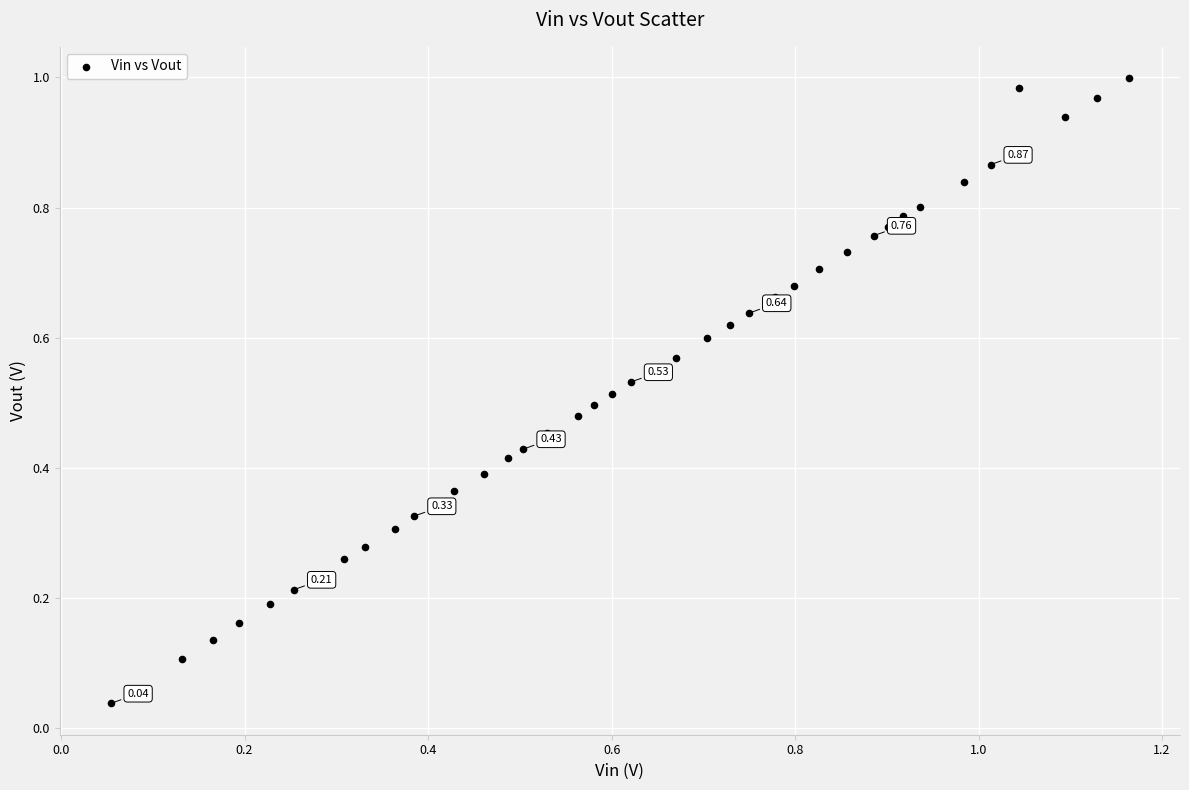

What is the range of X values (max minus min)?

1.1